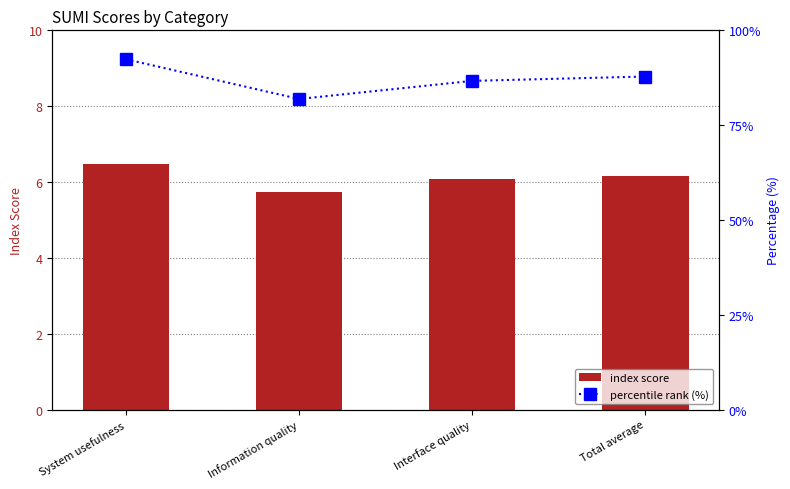

The percentile rank (%) series shows 141.3 at Information quality. True or false?

False